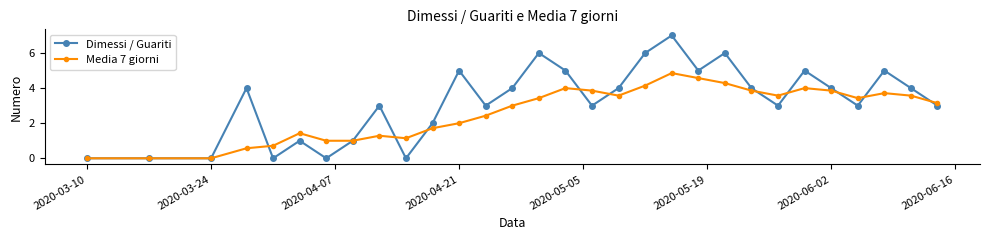

What is the value of the Dimessi / Guariti point at the 30th from the left?

3.0